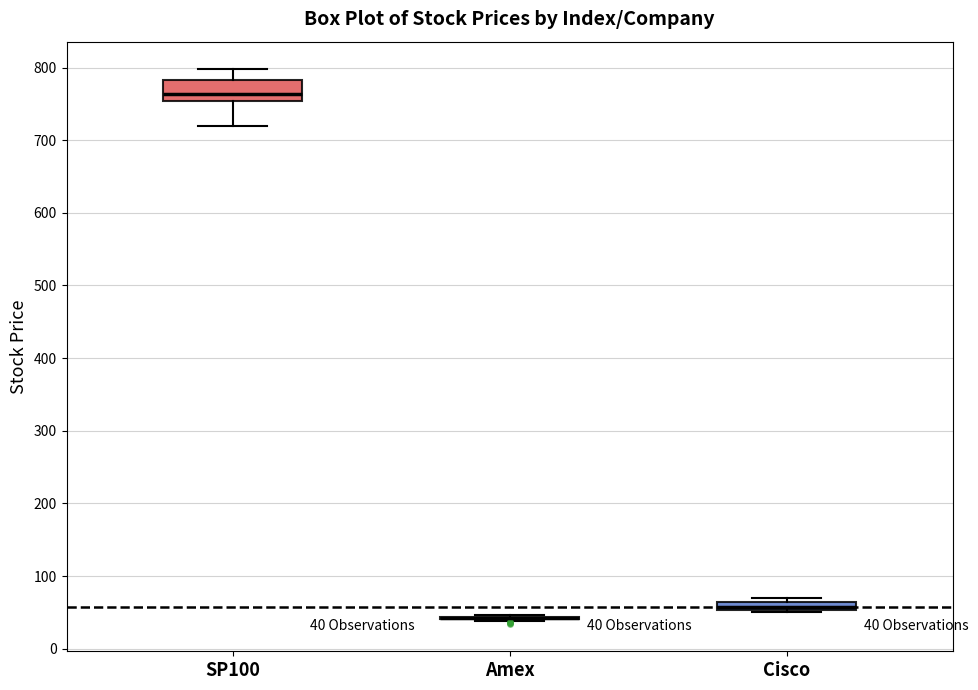

Which box is the tallest, from its lower edge to its upper edge?

SP100